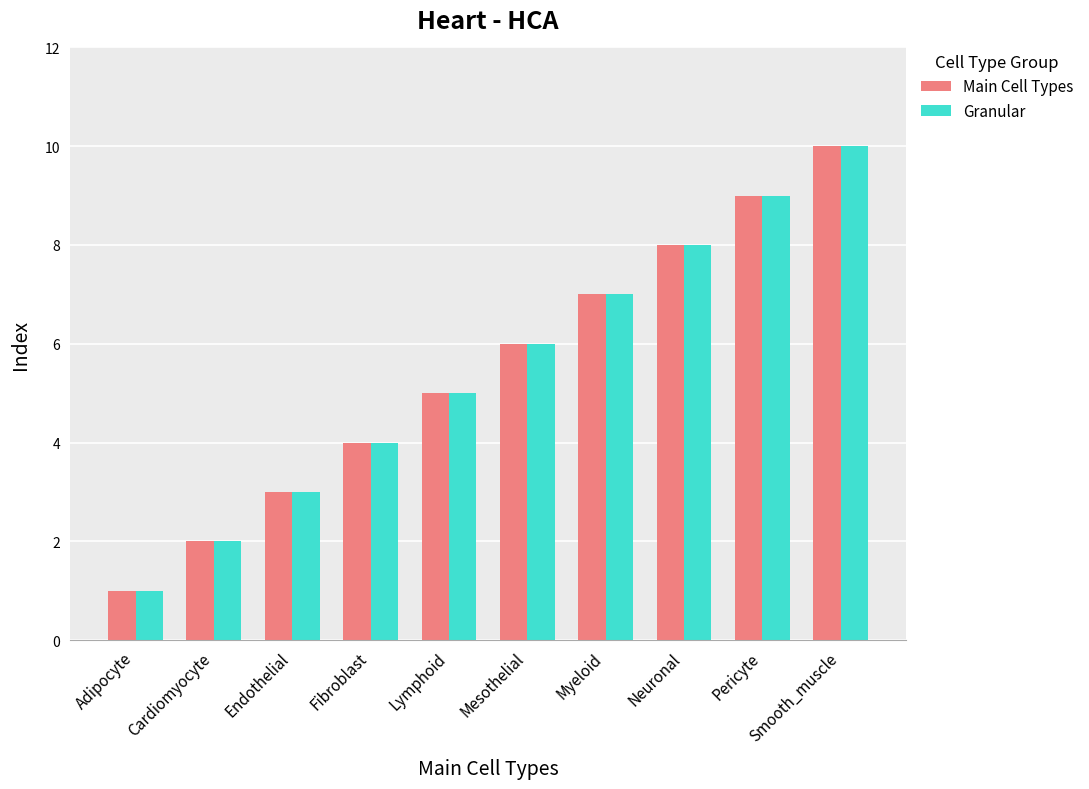

What is the difference between the maximum and minimum values in the Main Cell Types series?

9